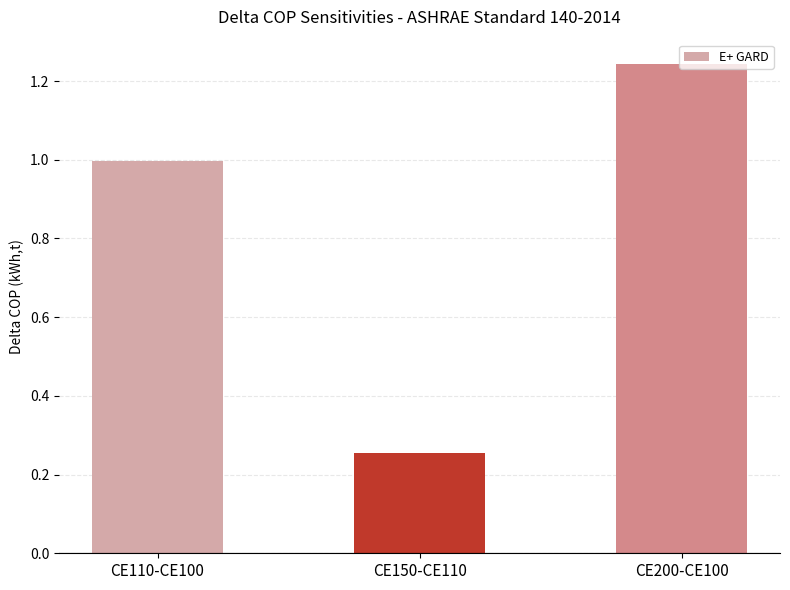

What is the value of the 1st bar from the left?

1.0